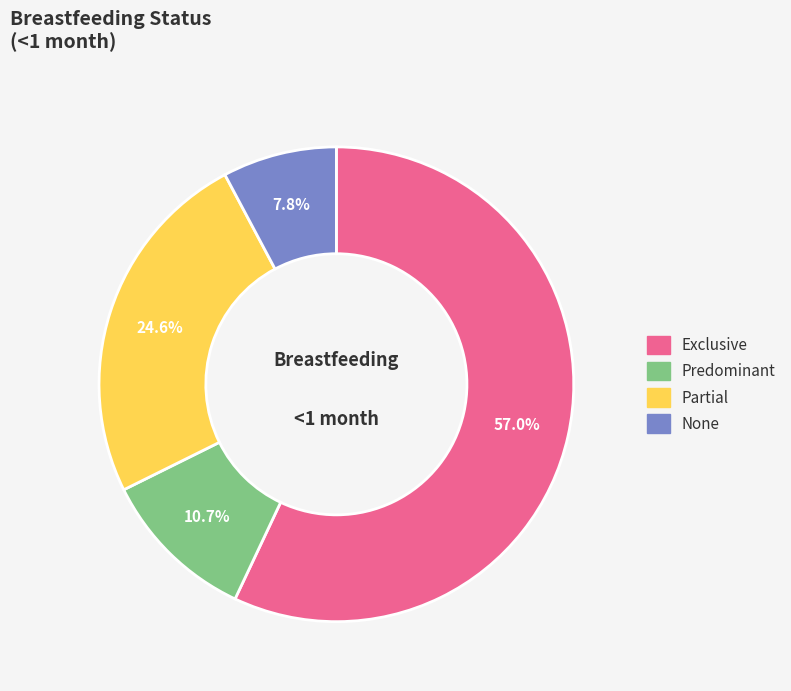

Rank the categories by value from highest to lowest.

Exclusive, Partial, Predominant, None